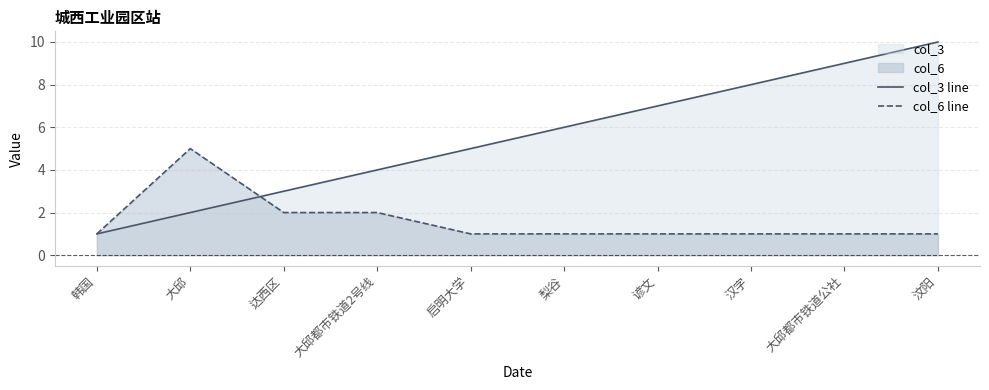

List the labels in order of col_3 line value, smallest first.

韩国, 大邱, 达西区, 大邱都市铁道2号线, 启明大学, 梨谷, 谚文, 汉字, 大邱都市铁道公社, 汶阳